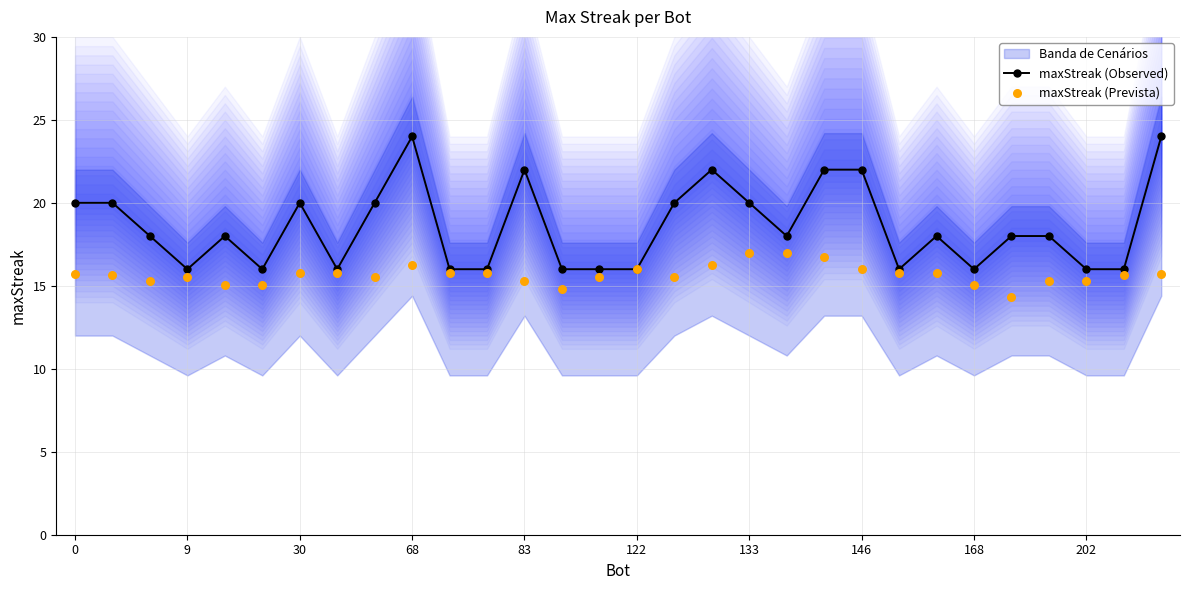

Which series reaches the maximum Y coordinate?

maxStreak (Observed)